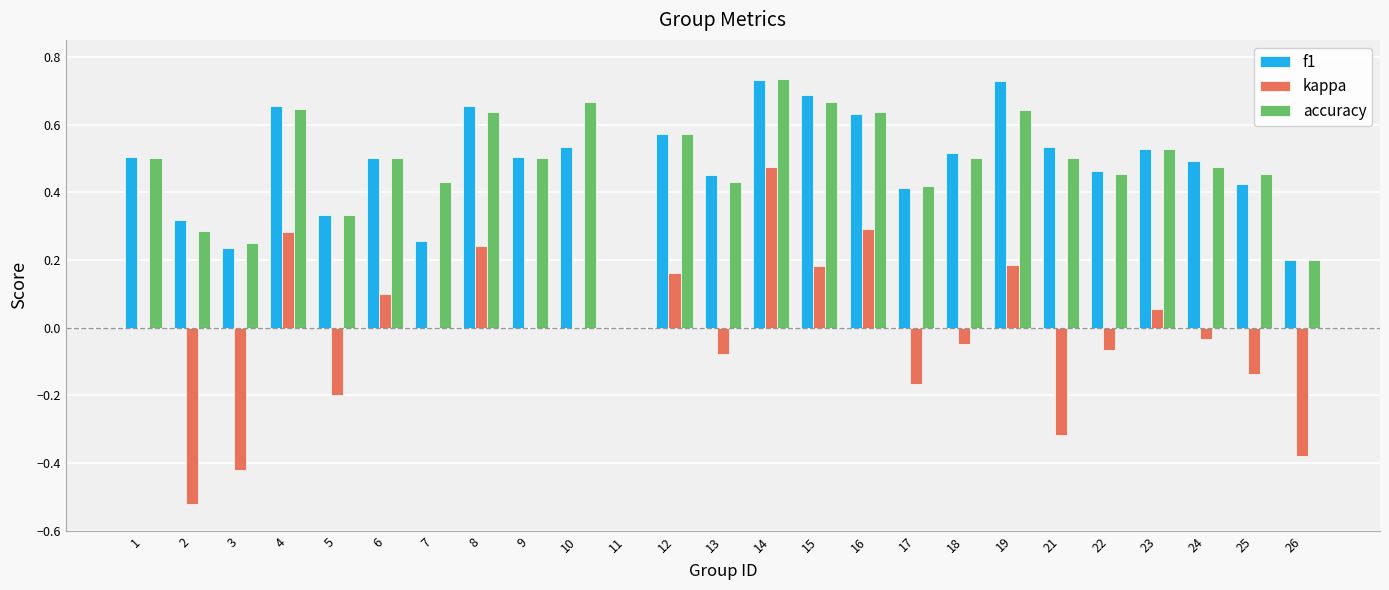

Does the chart contain stacked bars?

No